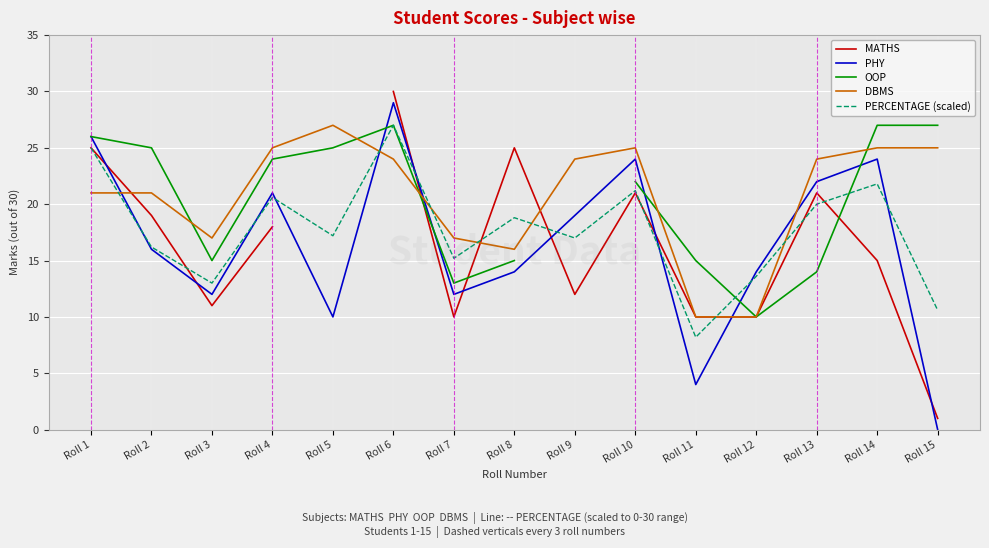

True or false: OOP has a value of 13.0 at Roll 7.

True